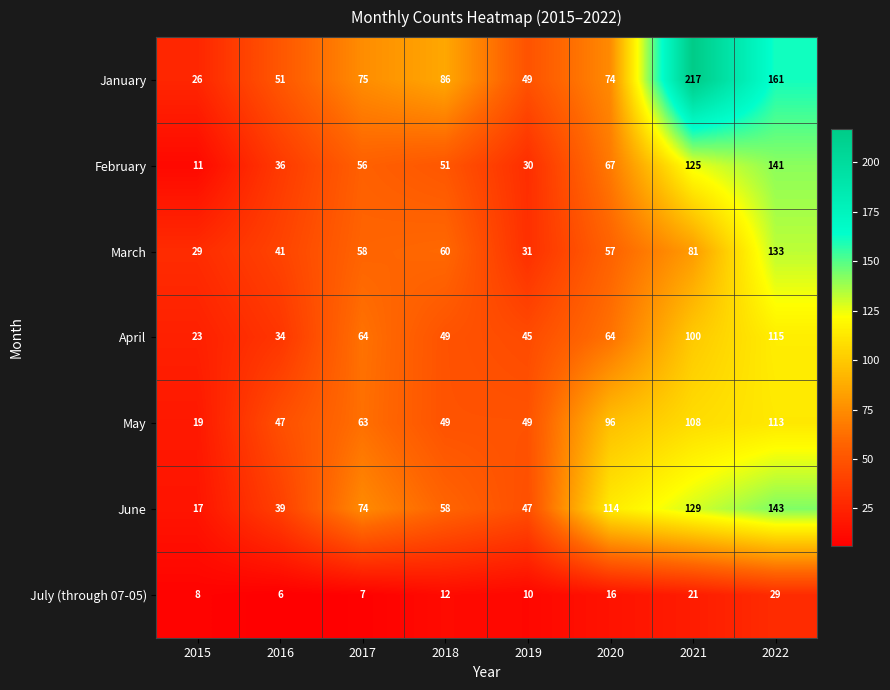

What is the sum of all May values?

544